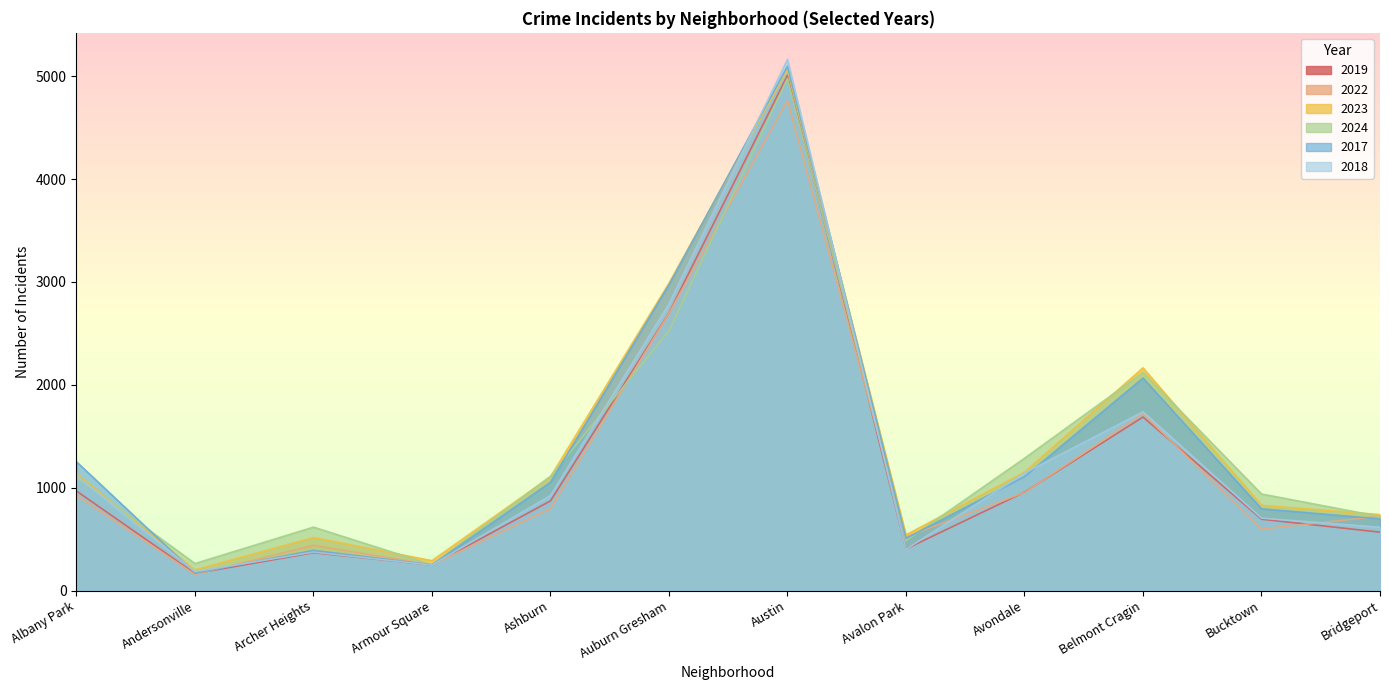

True or false: 2022 and 2023 cross at least once.

False